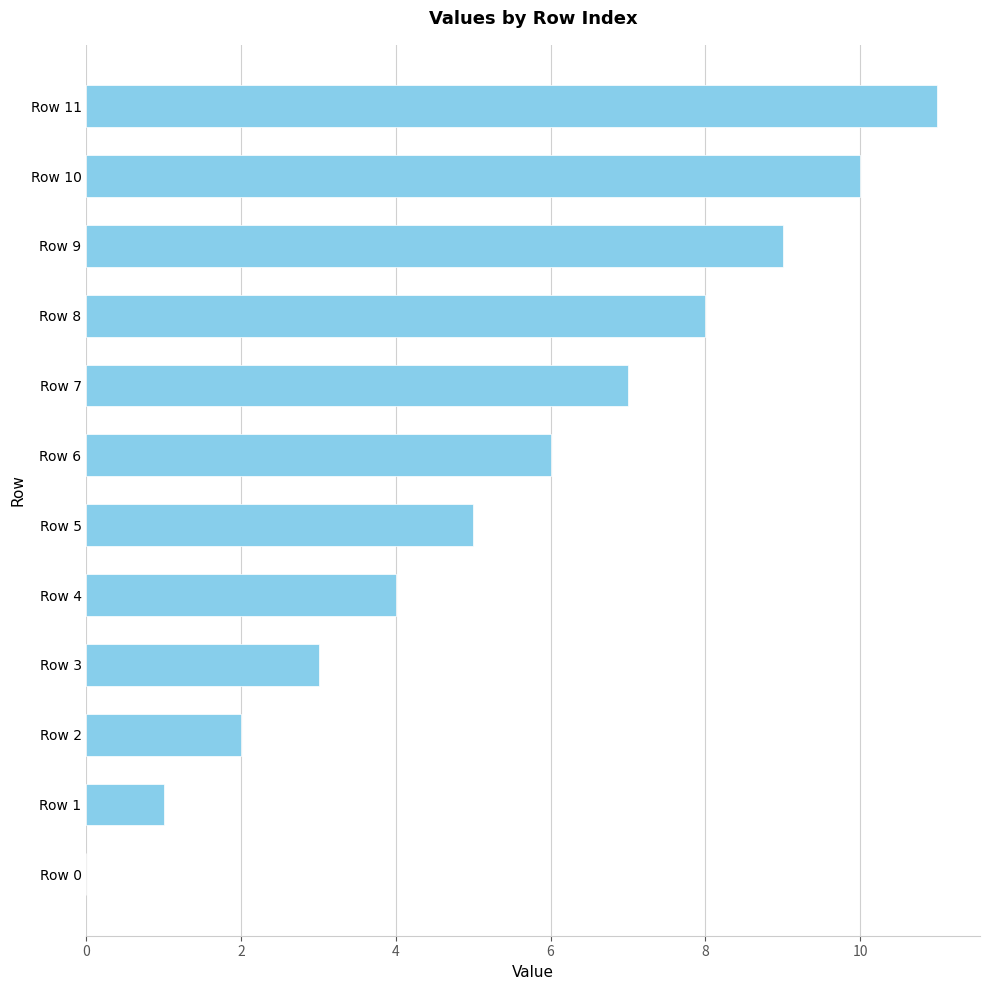

Reading top to bottom, list all the values displayed in this chart.

Row 11=11	Row 10=10	Row 9=9	Row 8=8	Row 7=7	Row 6=6	Row 5=5	Row 4=4	Row 3=3	Row 2=2	Row 1=1	Row 0=0